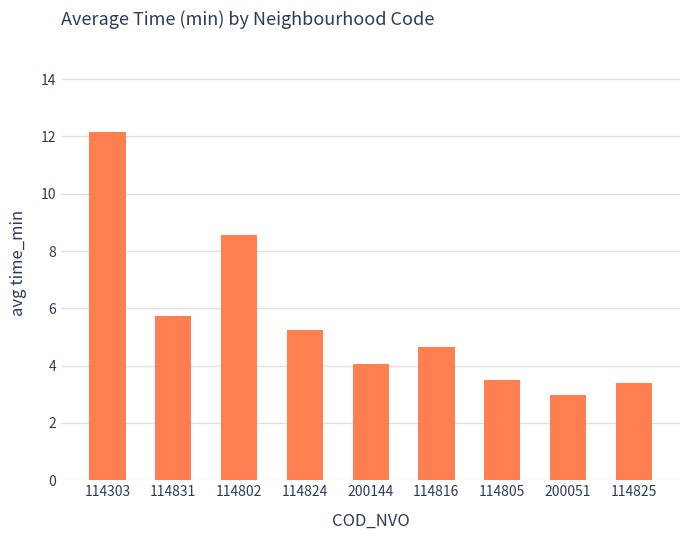

At which label does the data first exceed 4?

114303